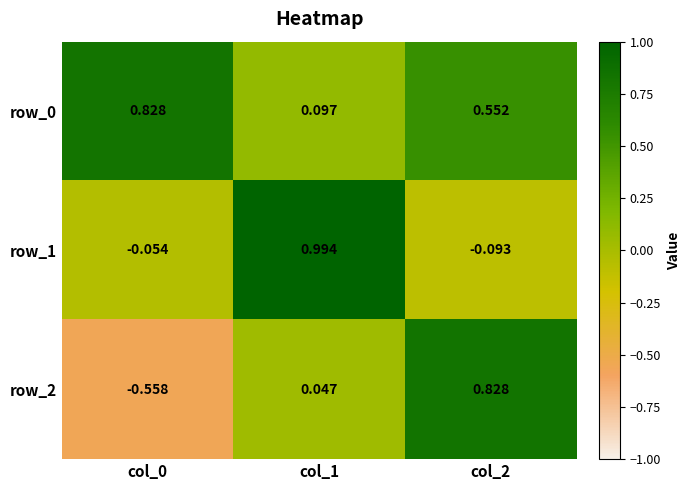

Is the value of row_0 at col_1 greater than the value of row_1 at col_0?

Yes